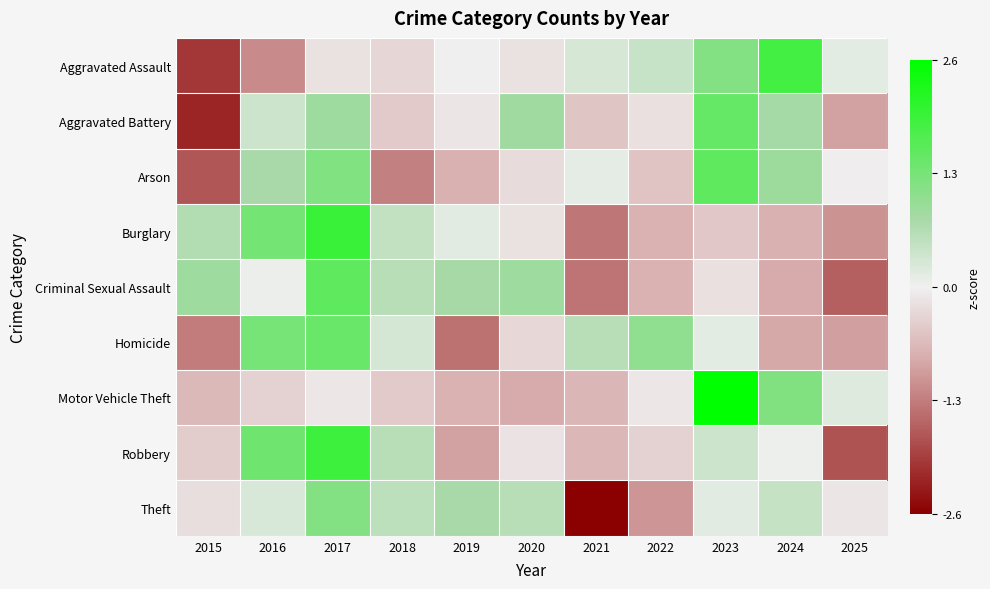

How many series are shown in this chart?

9